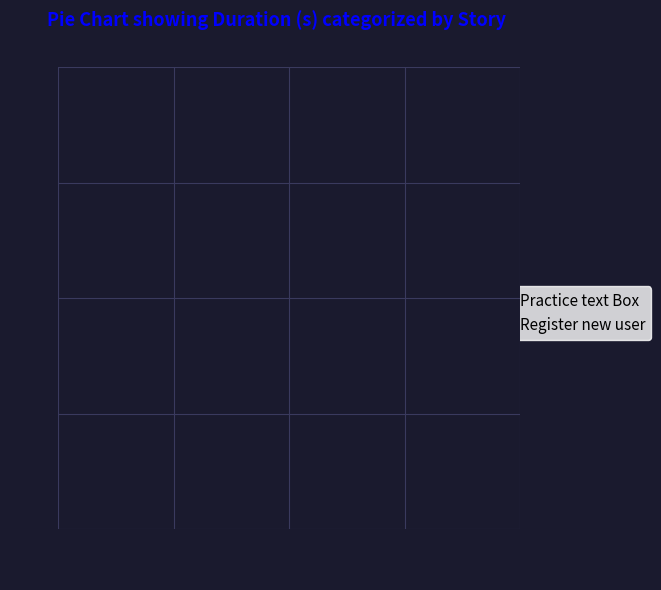

Which has a higher value, Practice text Box or Register new user?

Register new user